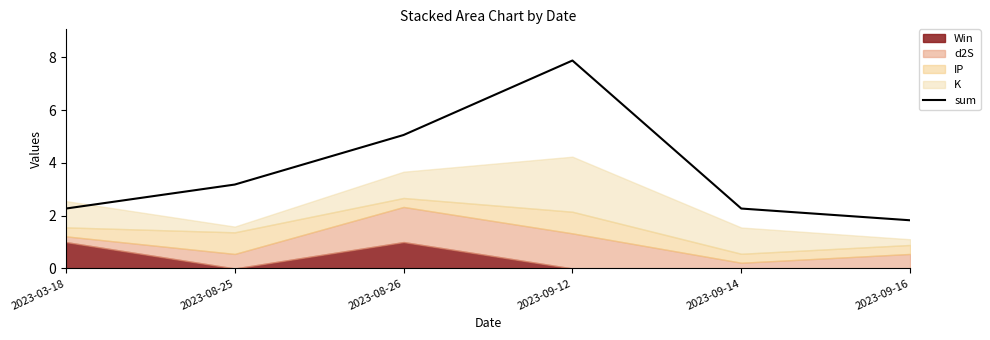

What is the approximate value at 2023-03-18?

2.3